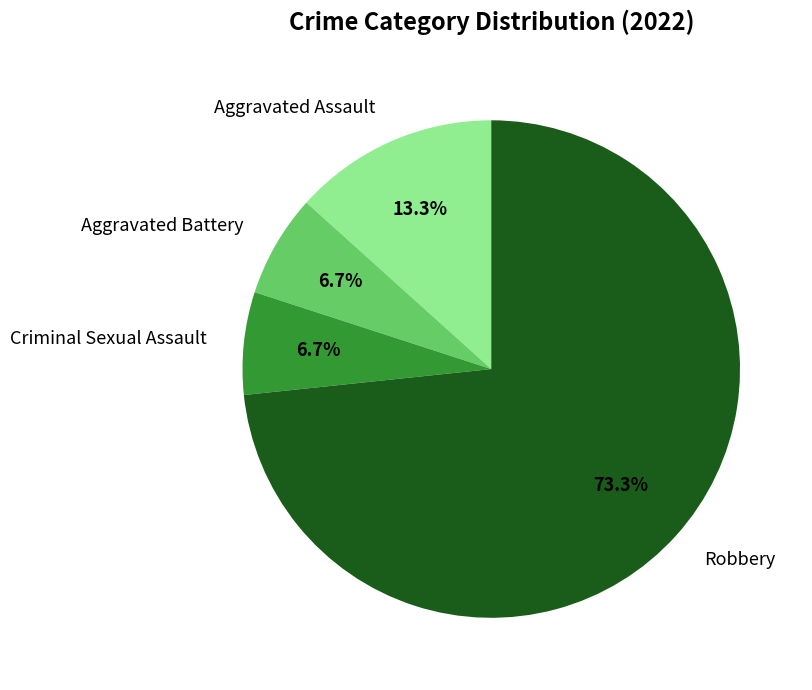

Combined, do Criminal Sexual Assault and Aggravated Battery account for over 50%?

No